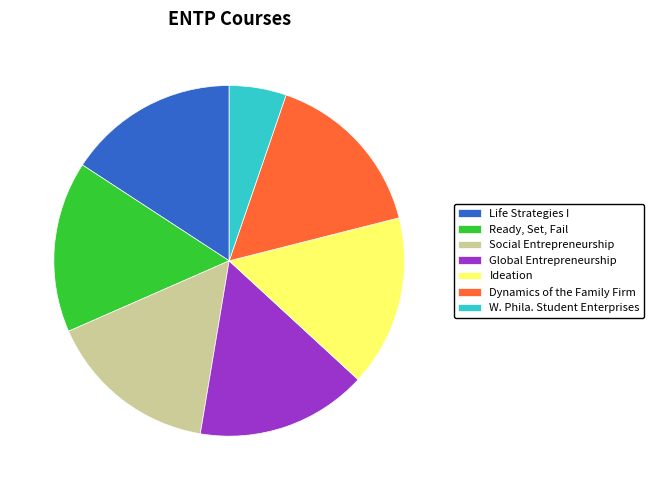

Approximately how many times larger is the value at Ideation compared to Ready, Set, Fail?

1.0